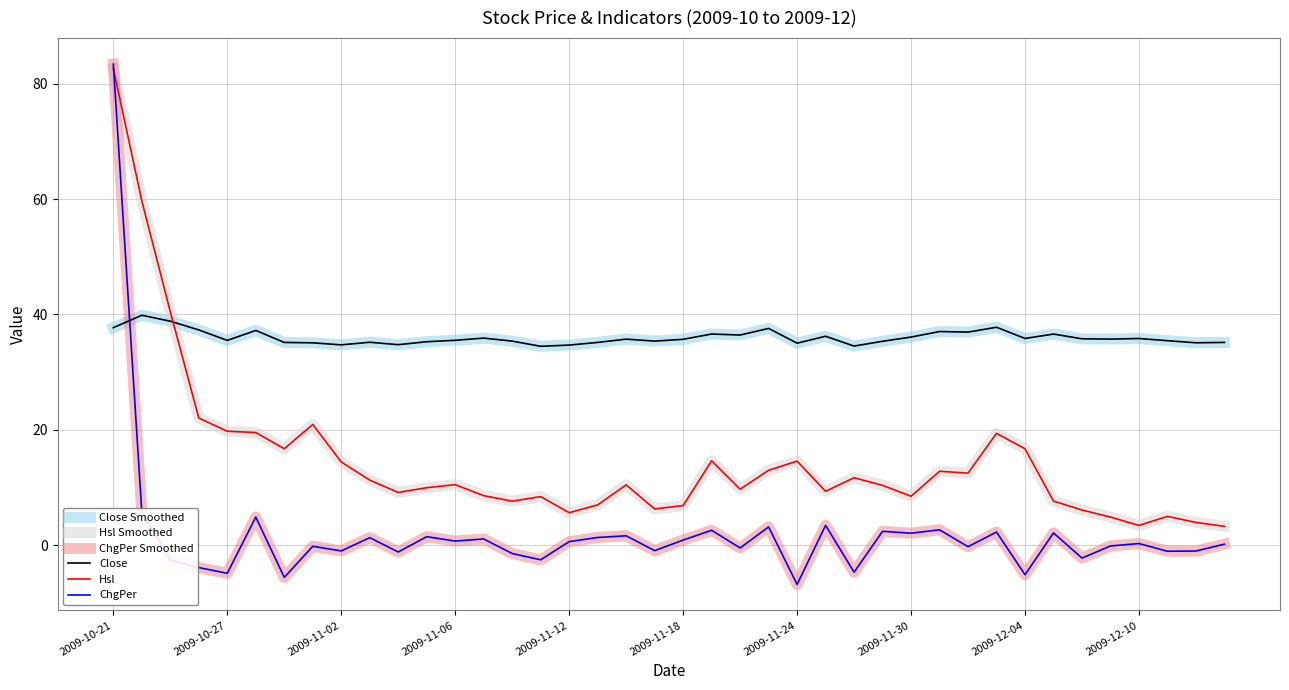

Does the chart have visible grid lines?

Yes